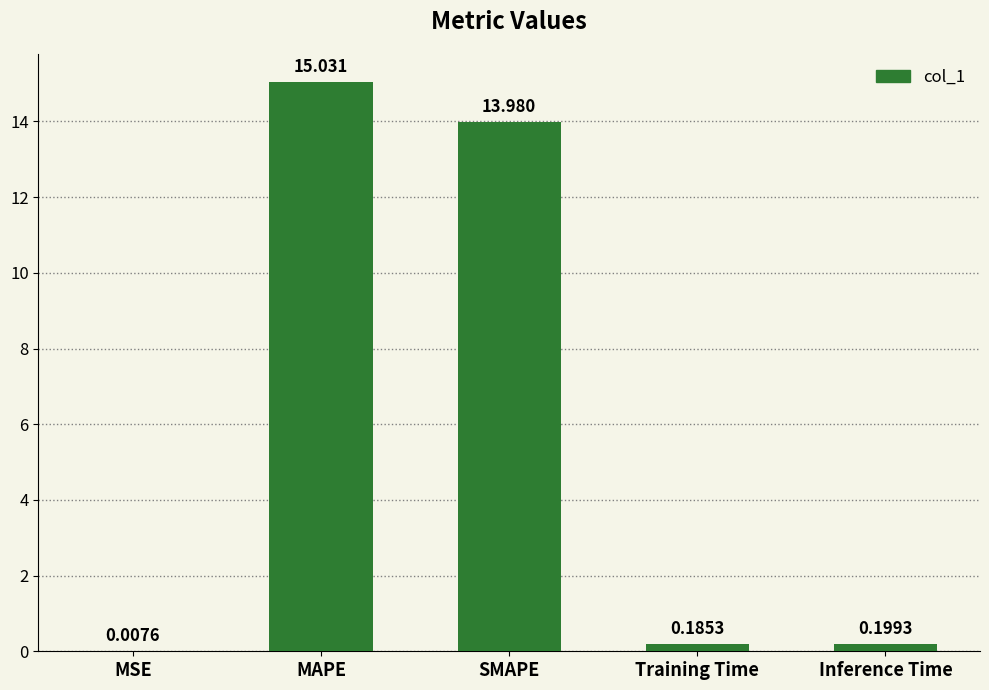

Which category has the highest value across all series?

MAPE